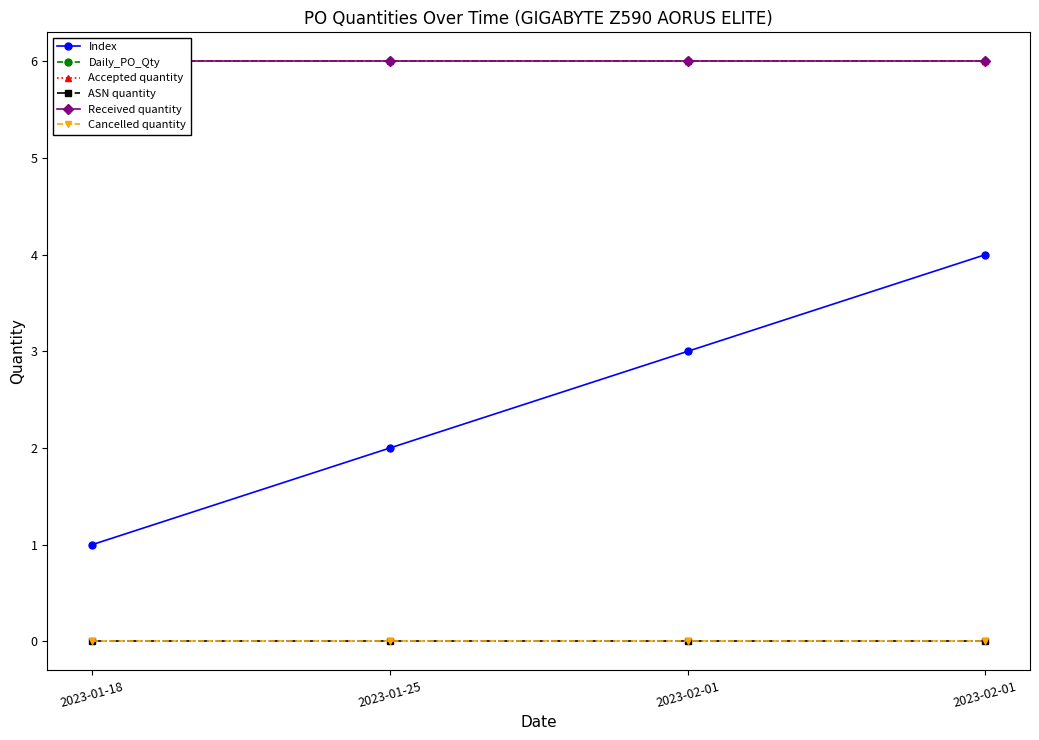

What is the difference between the highest and lowest values at 2023-02-01?

6